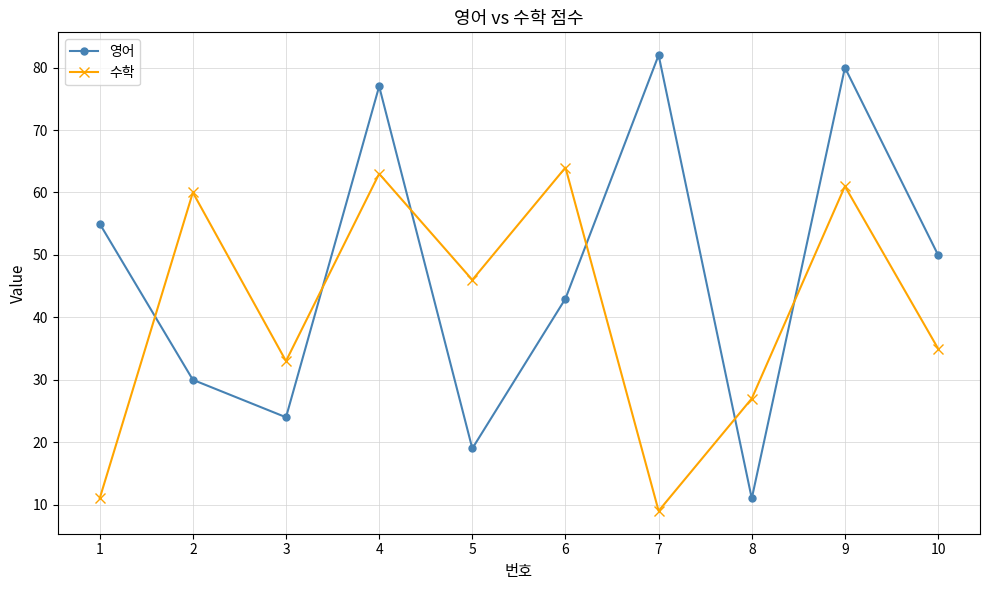

True or false: 영어 has a value of 26 at 10.

False